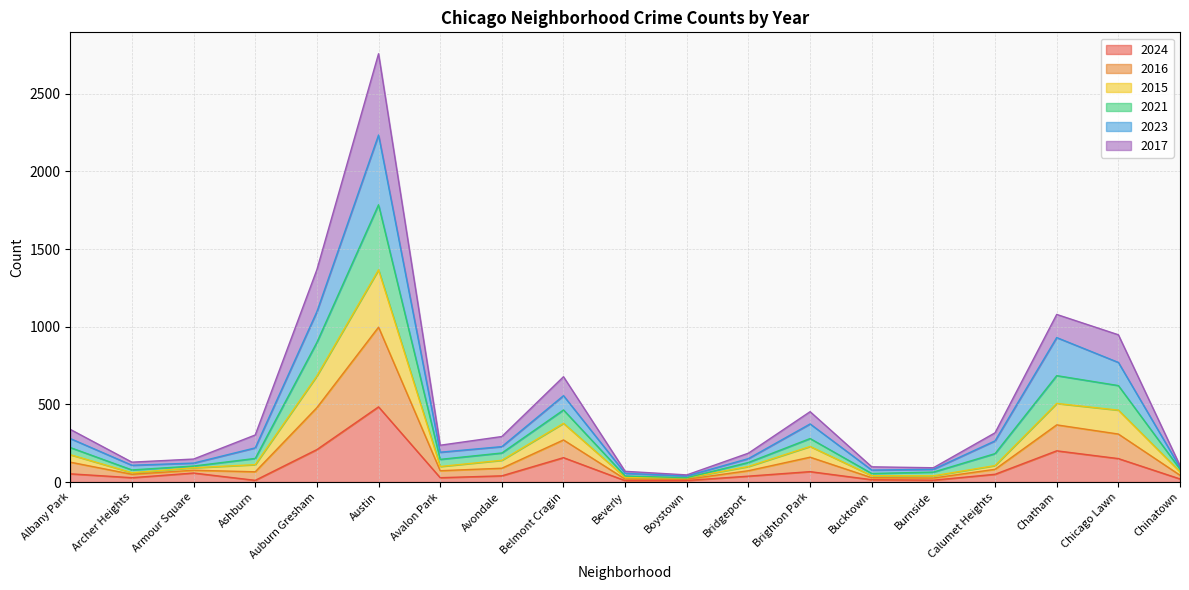

Between Archer Heights and Austin, which is larger?

Austin